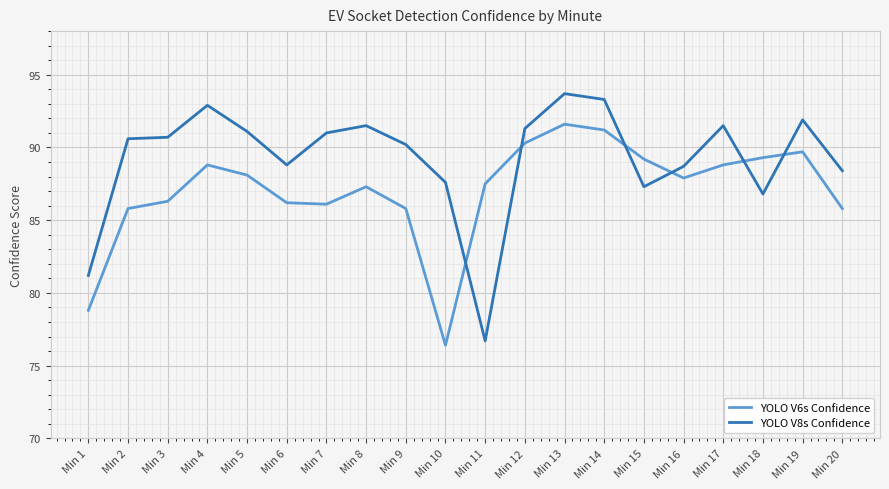

Which series has the largest total across all categories?

YOLO V8s Confidence